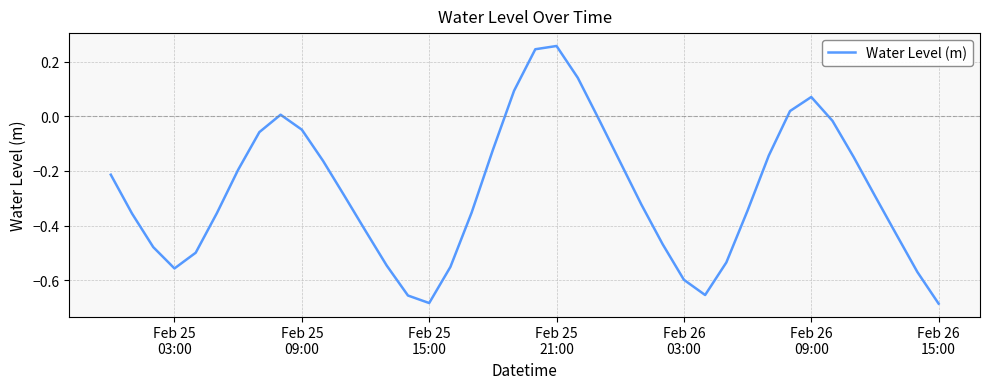

What is the difference between the maximum and minimum values?

0.9